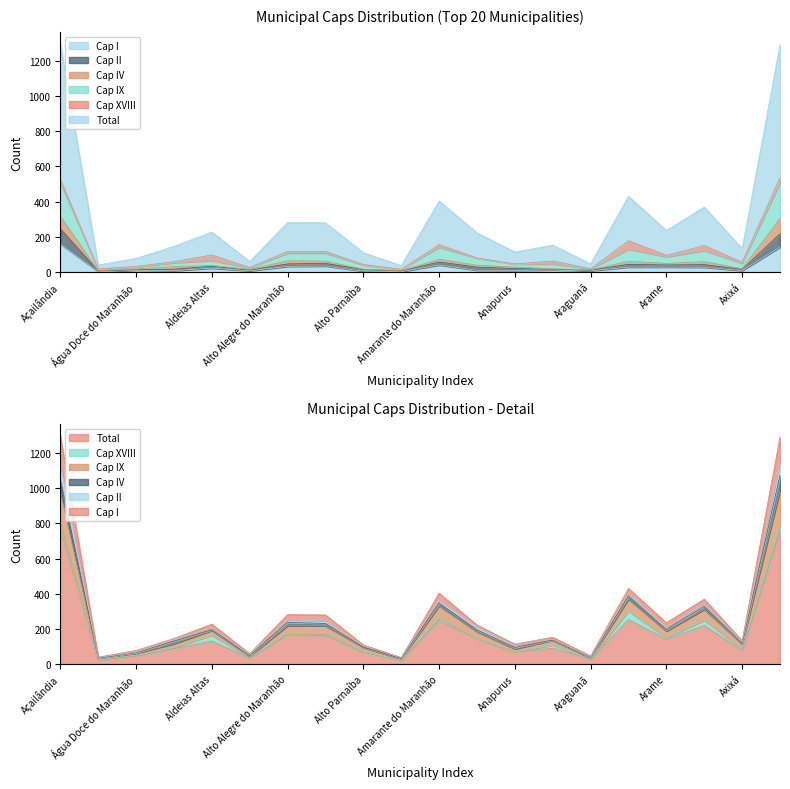

What is the maximum value for Cap IX?

1075